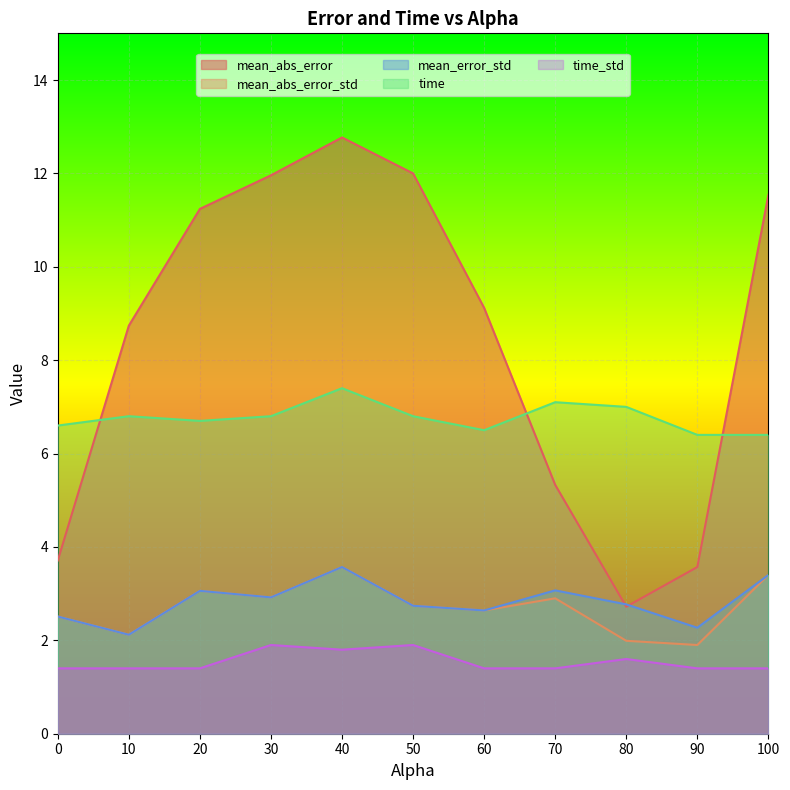

What is the label of the 9th point from the left?

80.0